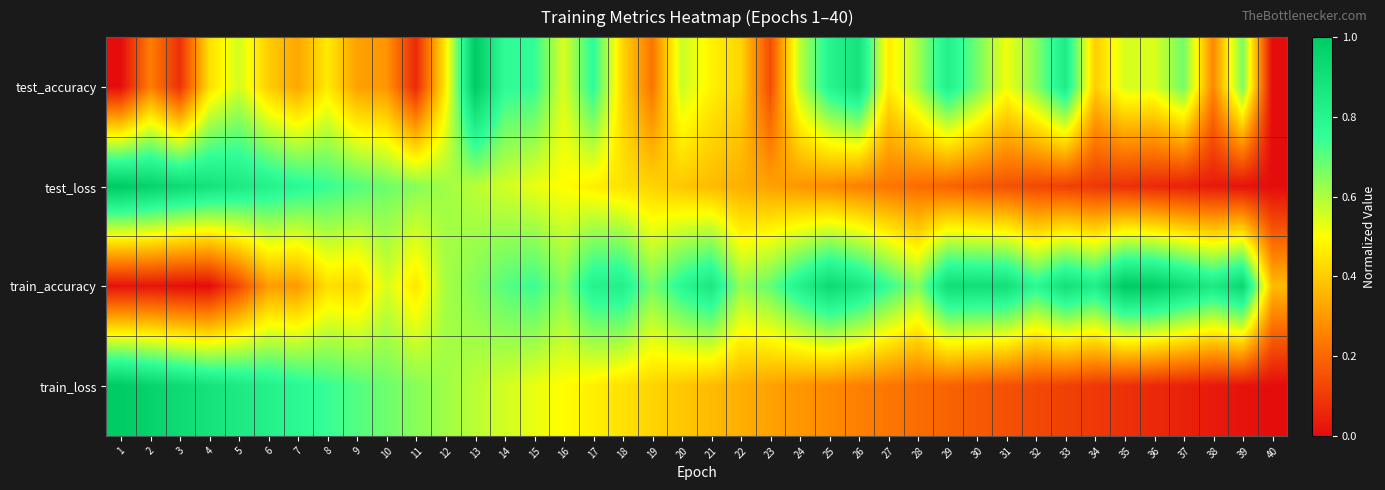

At which category does the chart reach its minimum across all series?

1